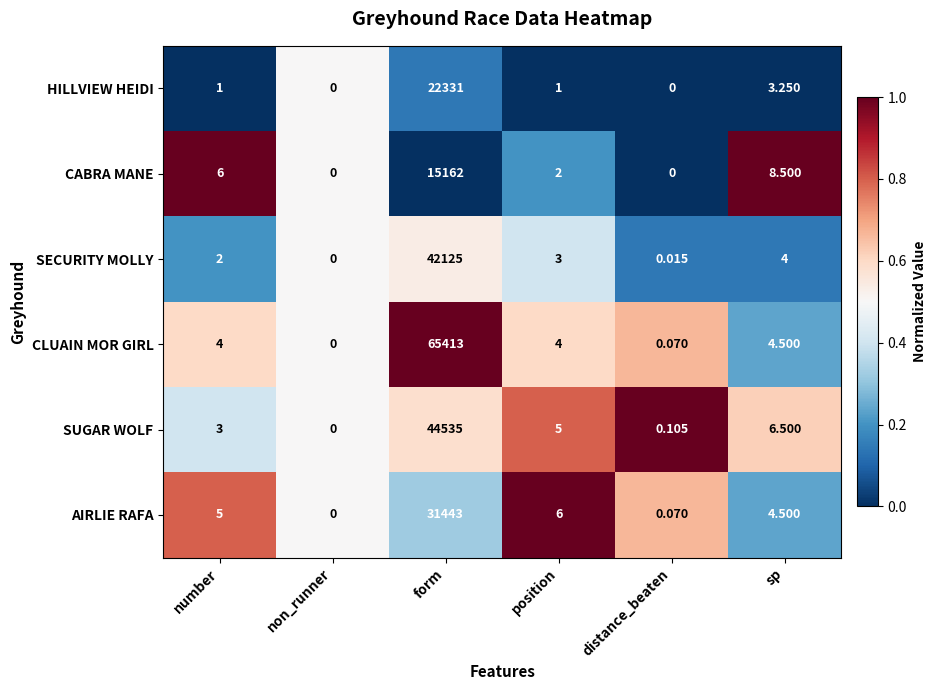

List the series in order of their peak value, lowest first.

CABRA MANE, HILLVIEW HEIDI, AIRLIE RAFA, SECURITY MOLLY, SUGAR WOLF, CLUAIN MOR GIRL